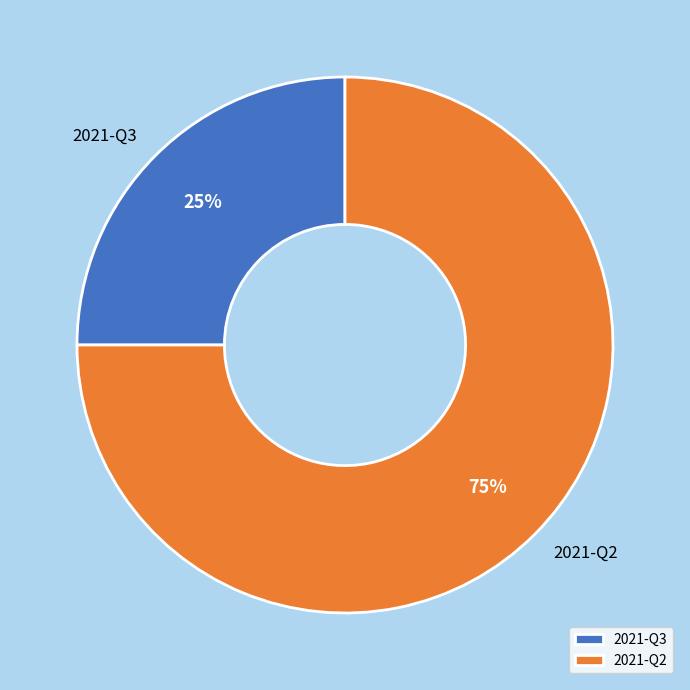

What percentage is the 2021-Q3 slice, to the nearest percent?

25%